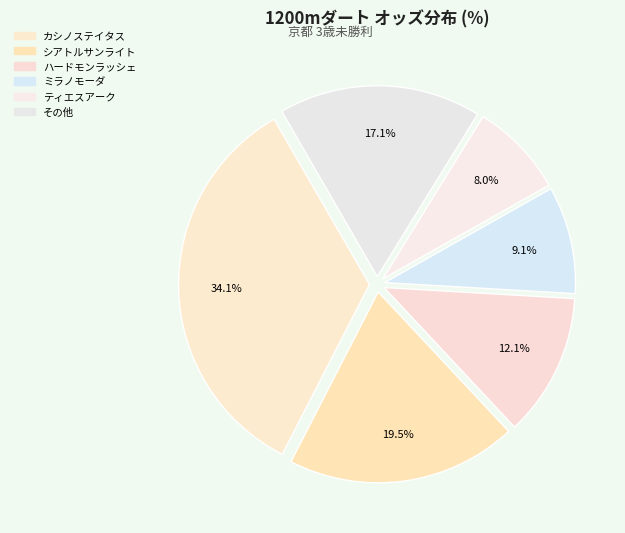

Count the number of slices in the pie.

6